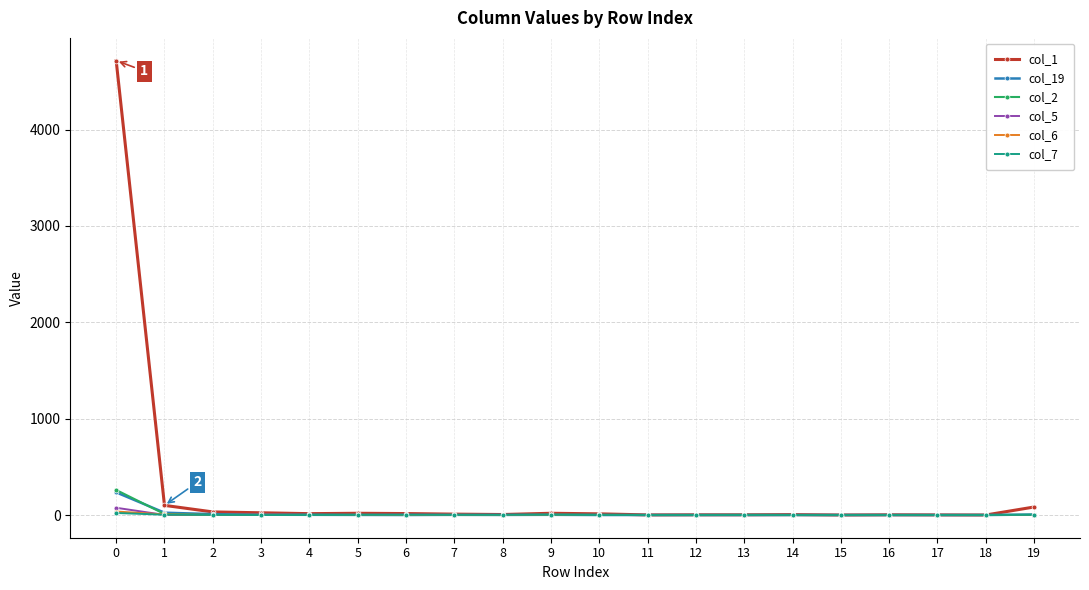

True or false: col_1 has a value of 2322 at 18.

False